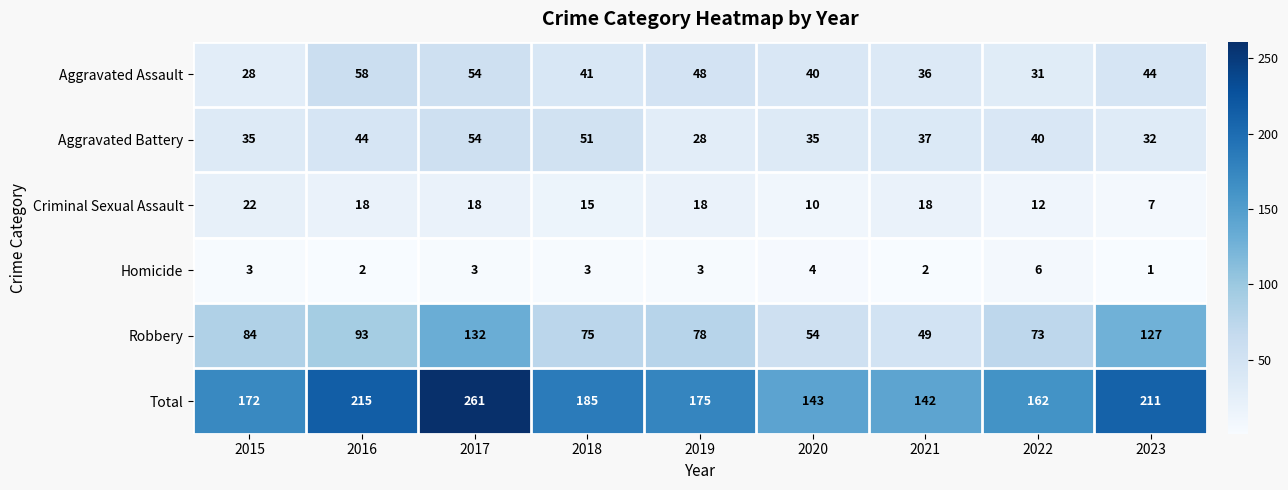

What is the sum of all Criminal Sexual Assault values?

138